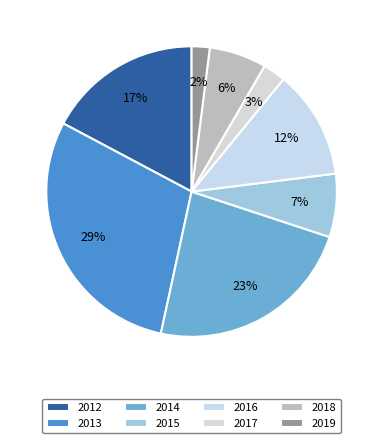

Does any single category account for the majority?

No